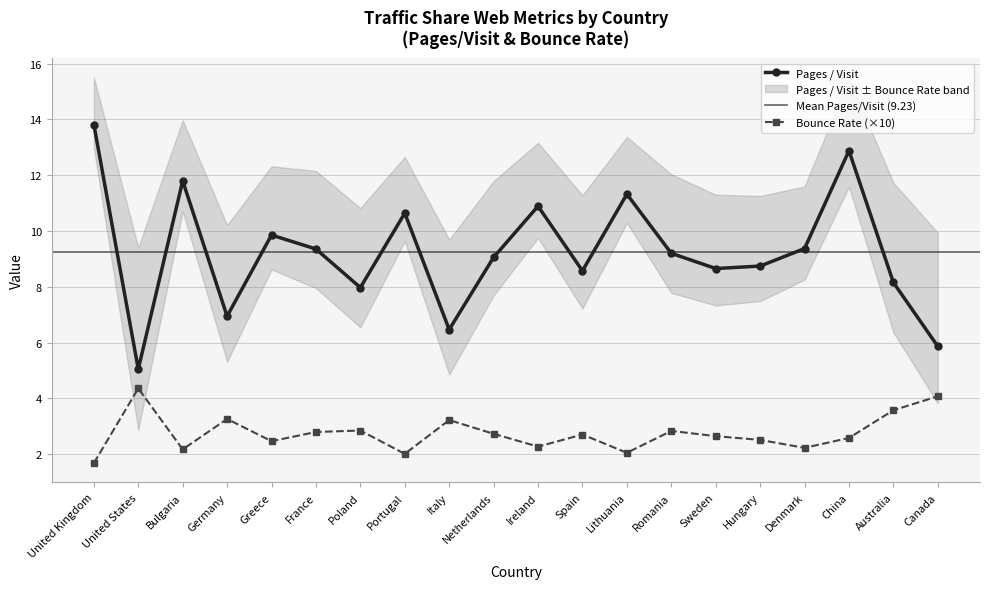

Rank the series at Canada from lowest to highest value.

Bounce Rate, Pages / Visit